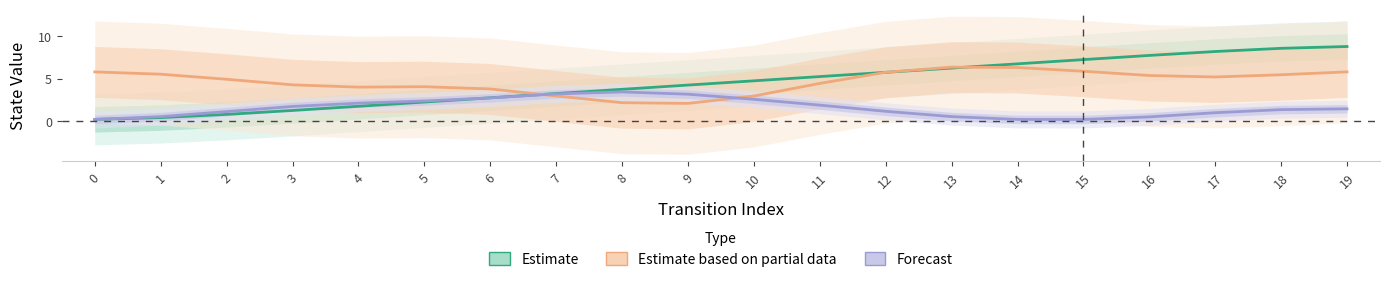

Which series has the widest spread of values?

Estimate